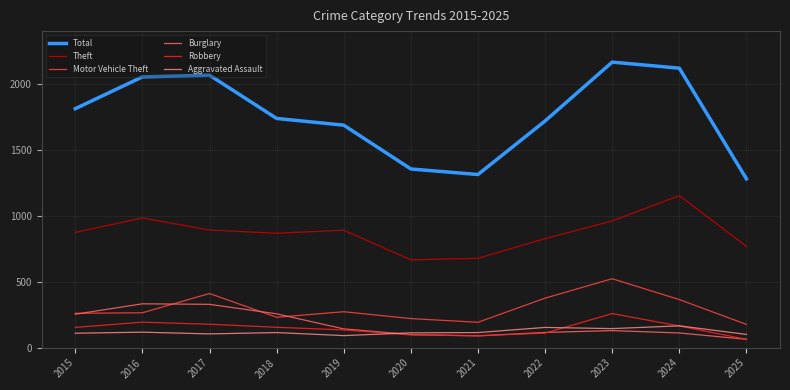

In Total, how many points are lower than both neighbors (excluding endpoints)?

1